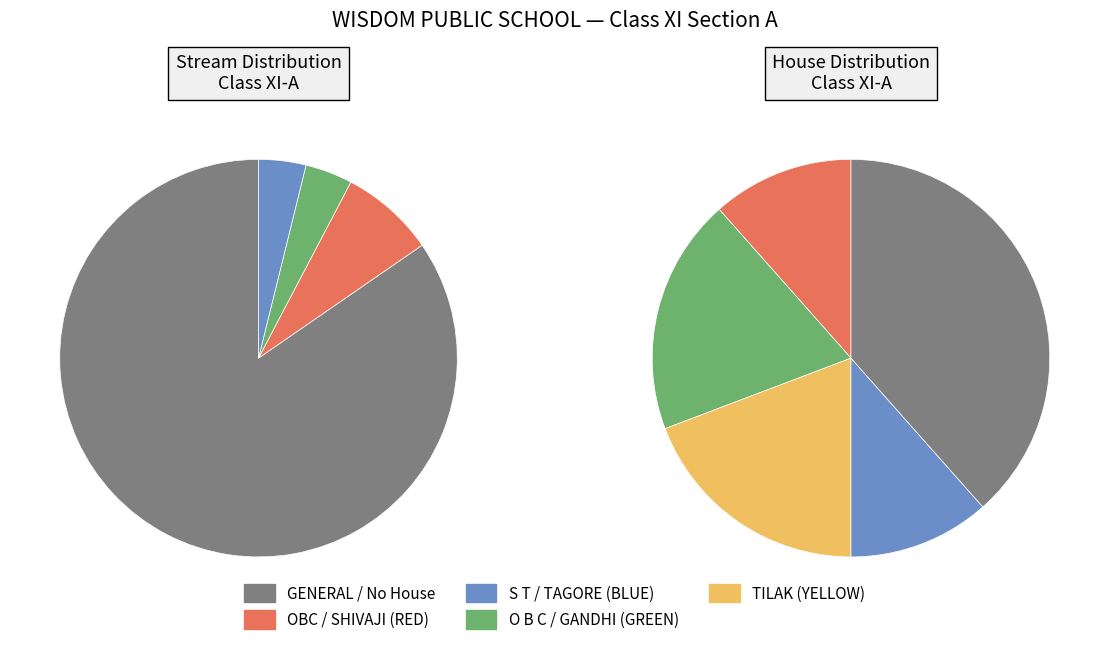

Which has a higher value, OBC or GENERAL?

GENERAL